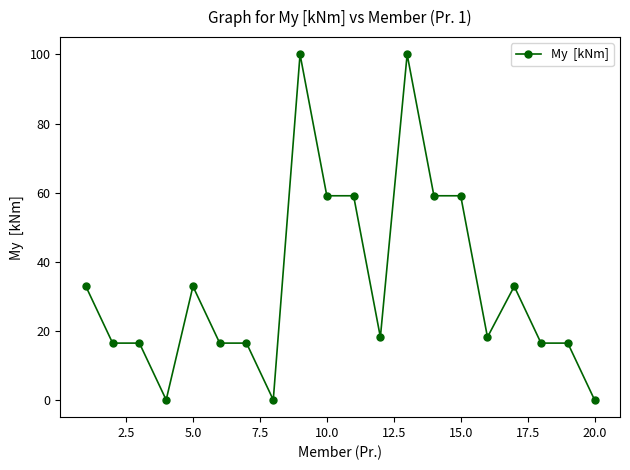

What is the value of the 3rd point from the left?

16.5